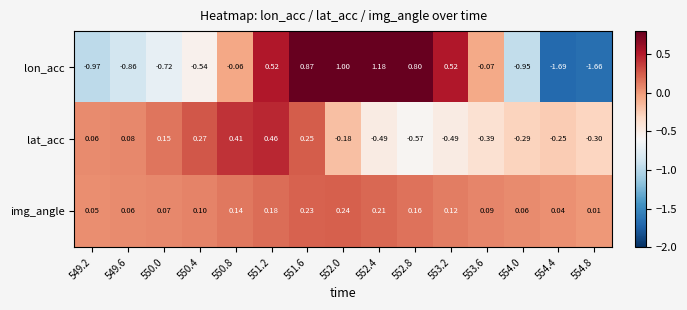

At which category is the sum across all series the highest?

551.6